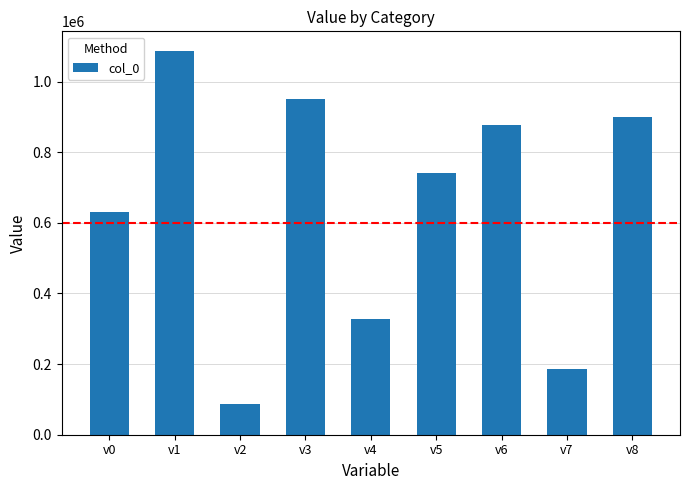

Which has a higher value, v3 or v6?

v3